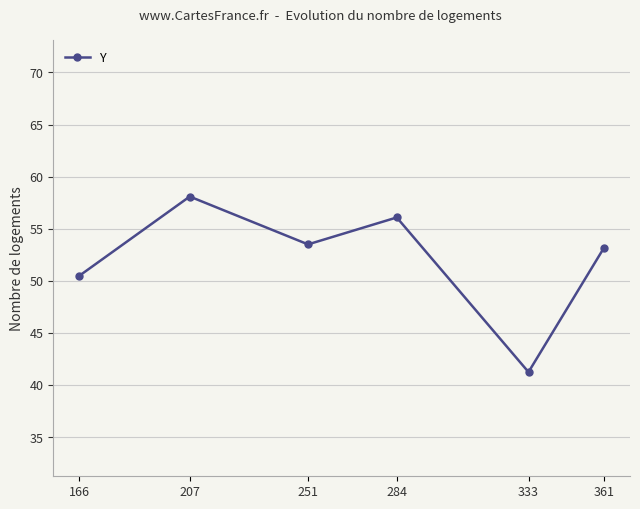

The value at 333 is 41.2. True or false?

True